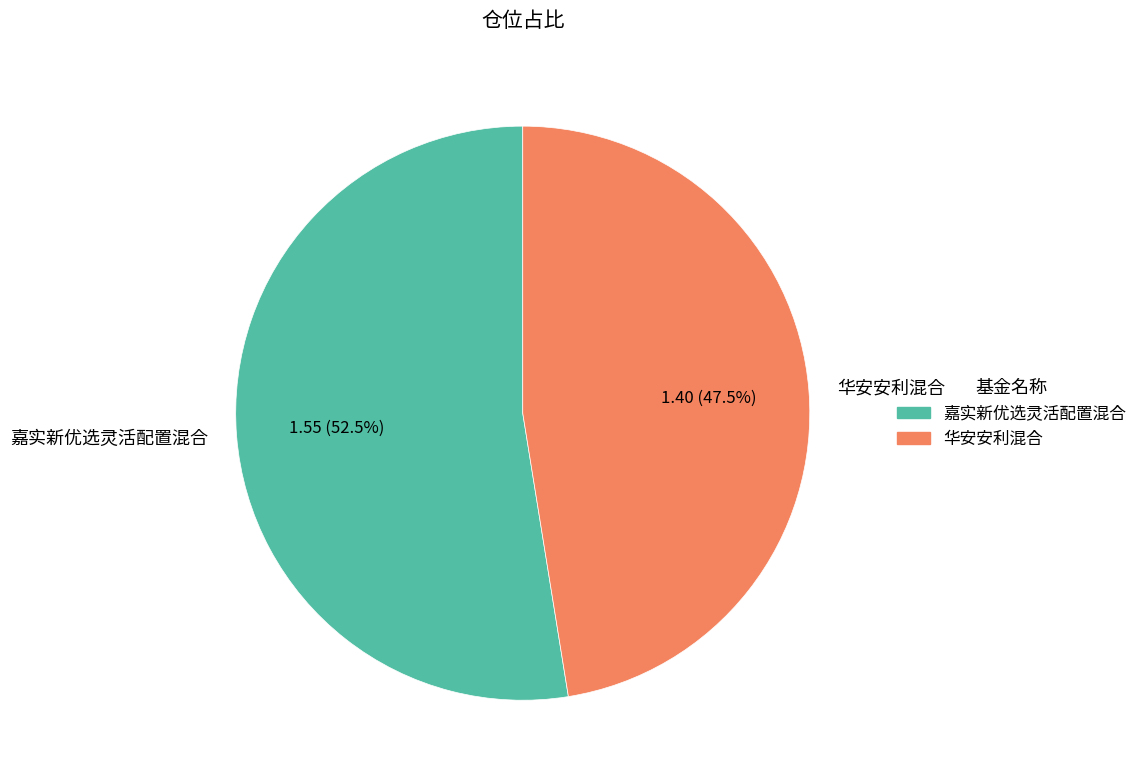

To the nearest percent, what is the difference between the 嘉实新优选灵活配置混合 and 华安安利混合 slice percentages?

5%